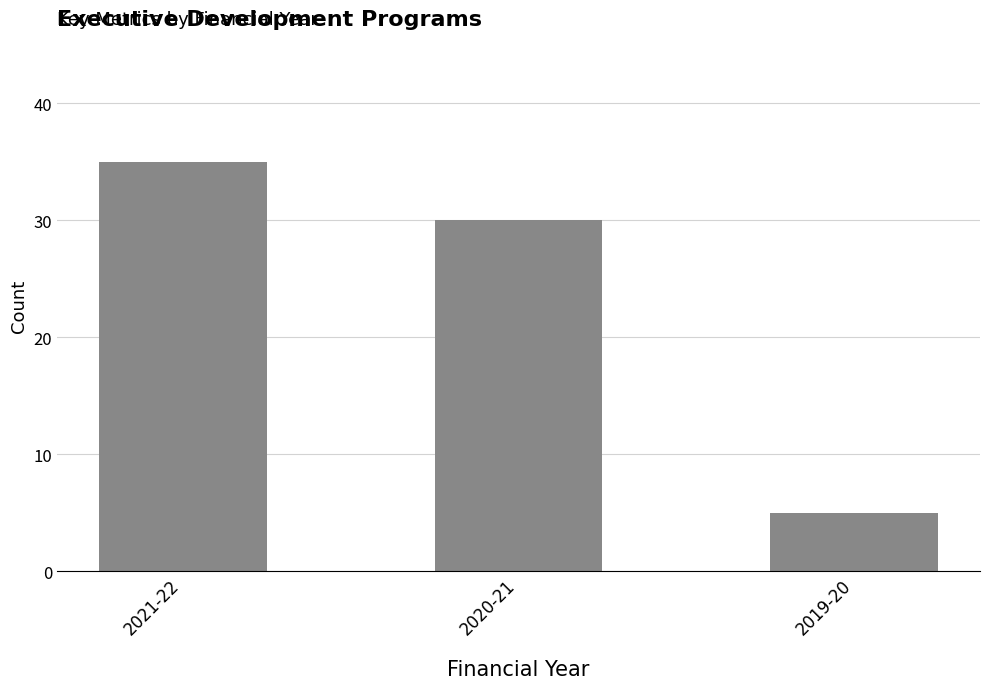

List the labels in order of value, smallest first.

2019-20, 2020-21, 2021-22